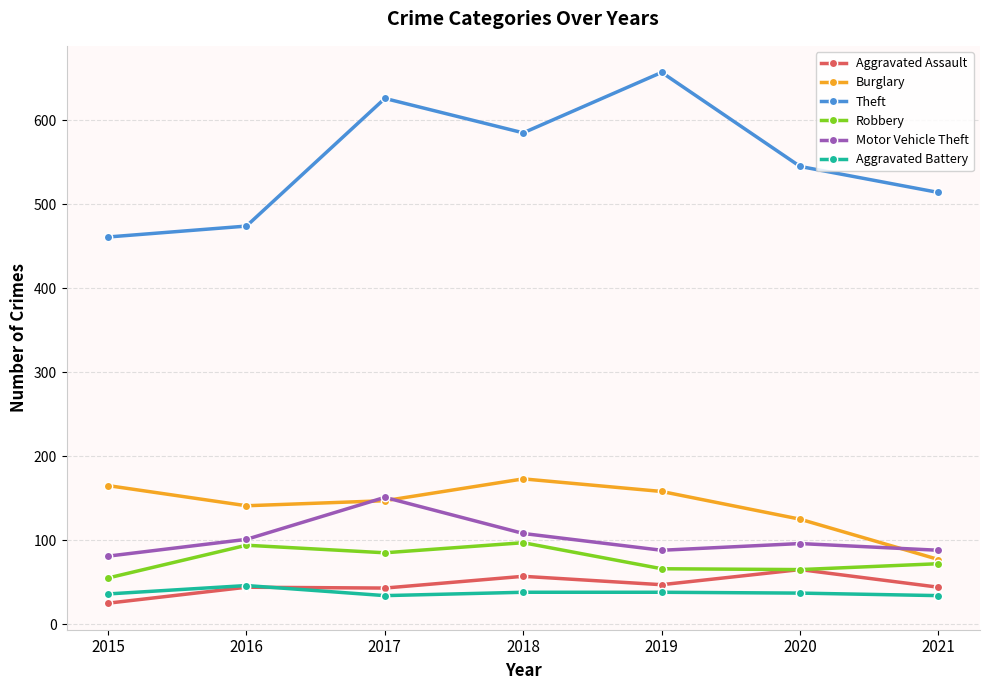

What is the average value of the Aggravated Battery series?

38